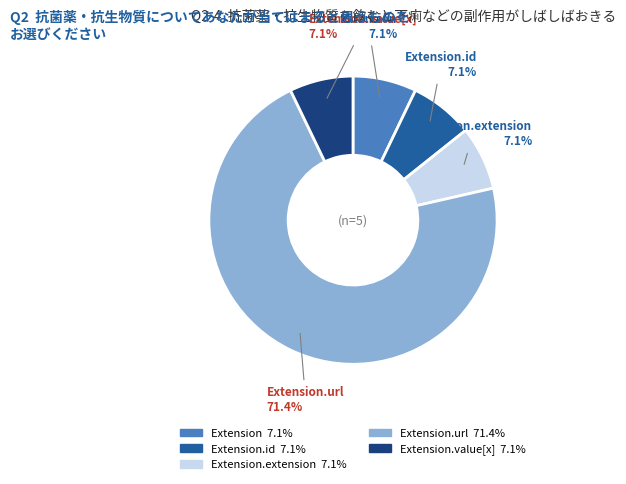

Rank the categories by value from lowest to highest.

Extension, Extension.id, Extension.extension, Extension.value[x], Extension.url